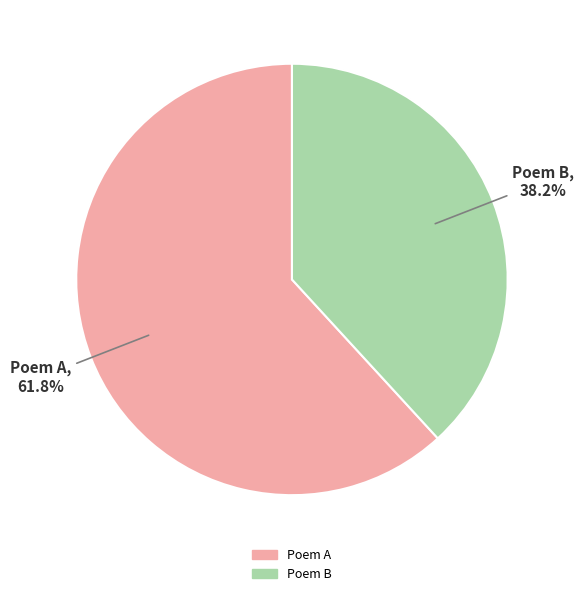

Do Poem B and Poem A together represent more than half of the pie?

Yes